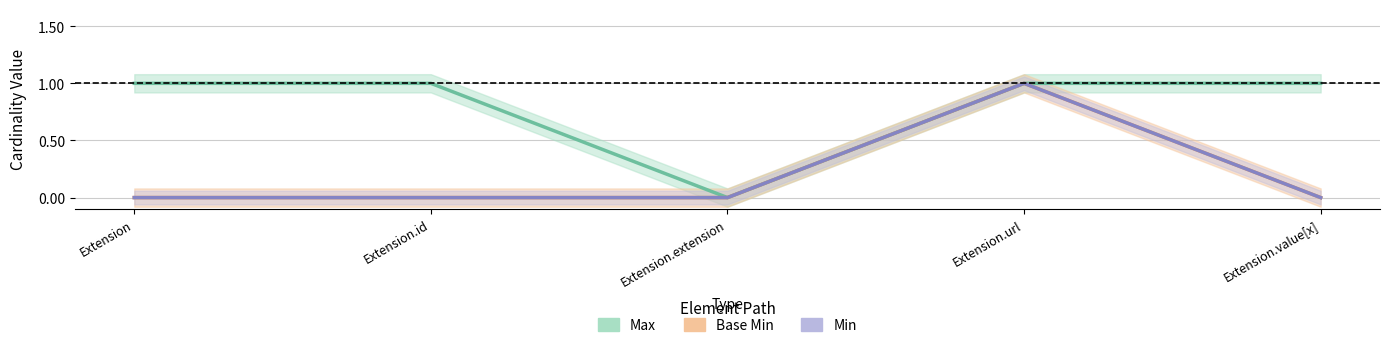

True or false: Base Min and Max intersect in this chart.

False